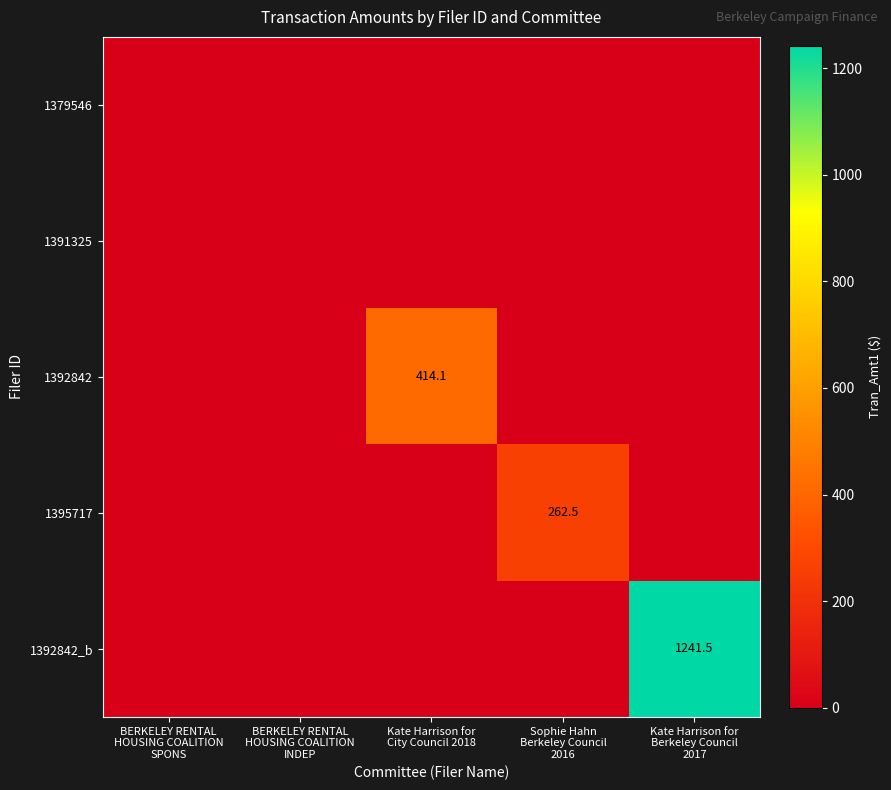

List the series in order of their peak value, highest first.

1392842_b, 1392842, 1395717, 1379546, 1391325